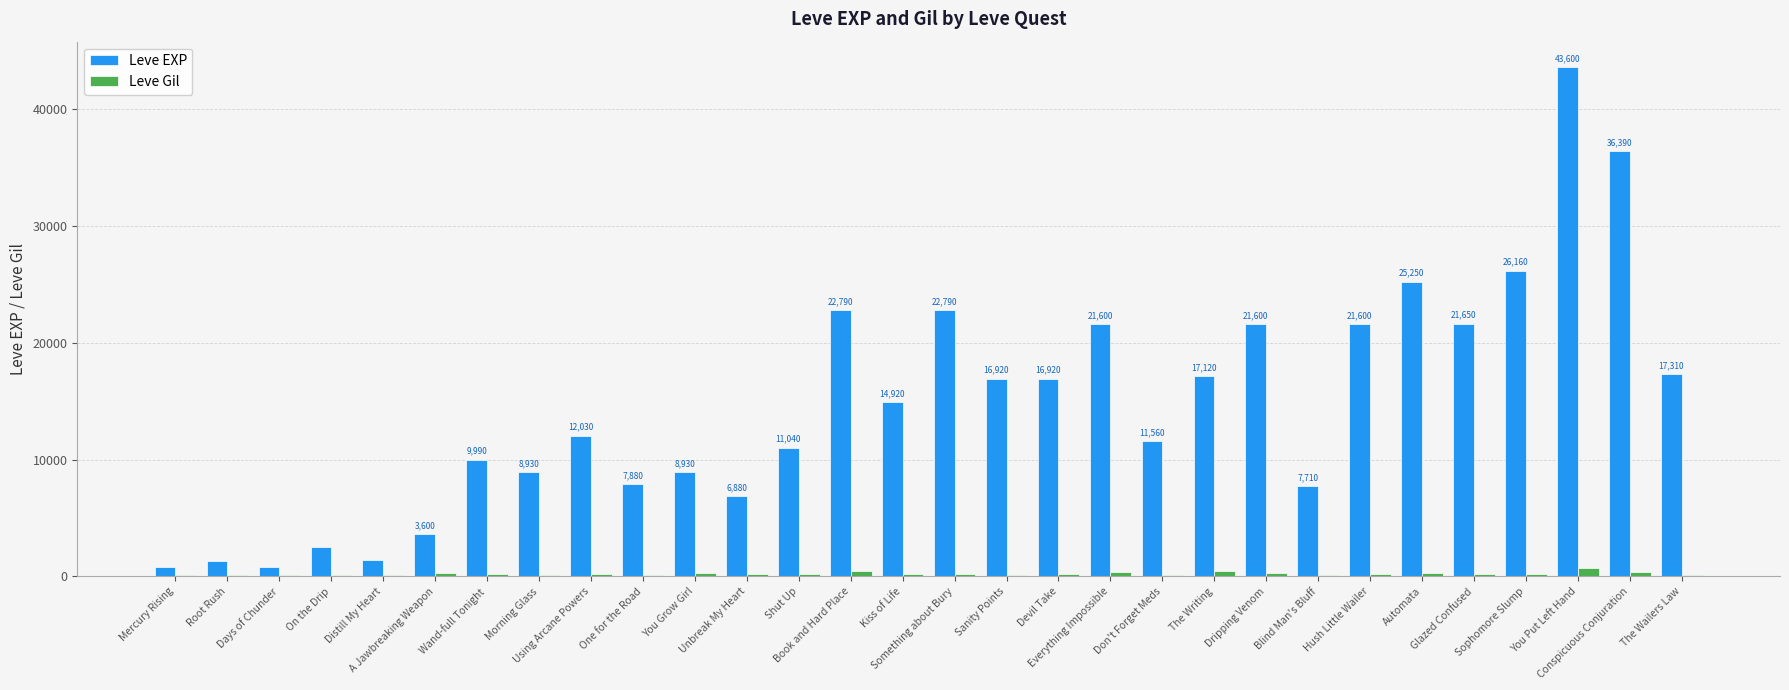

How many series are shown in this chart?

2